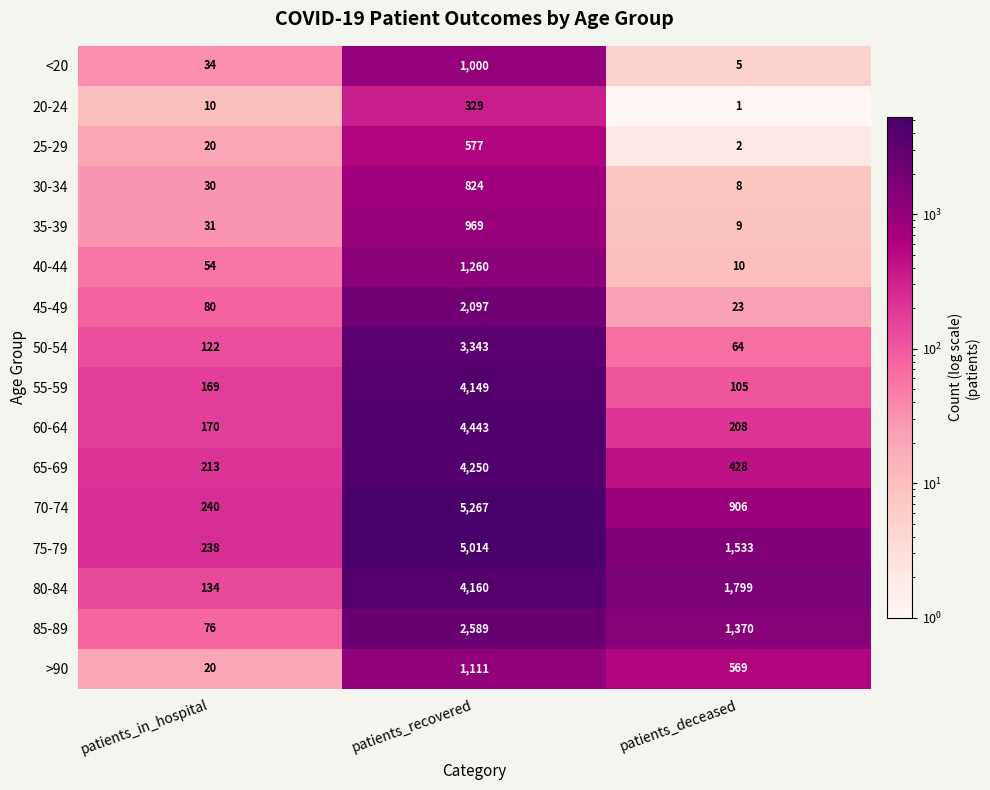

What is the difference between the second highest and minimum values in the 75-79 series?

1295